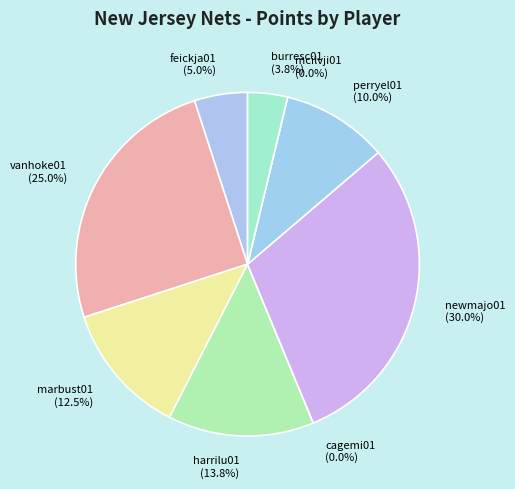

Which slice is the largest?

newmajo01